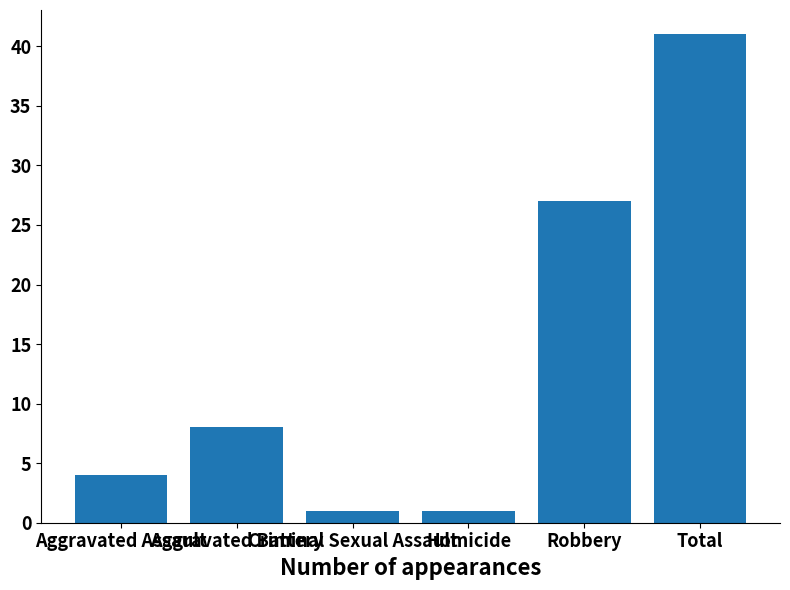

What is the label of the 5th bar from the right?

Aggravated Battery